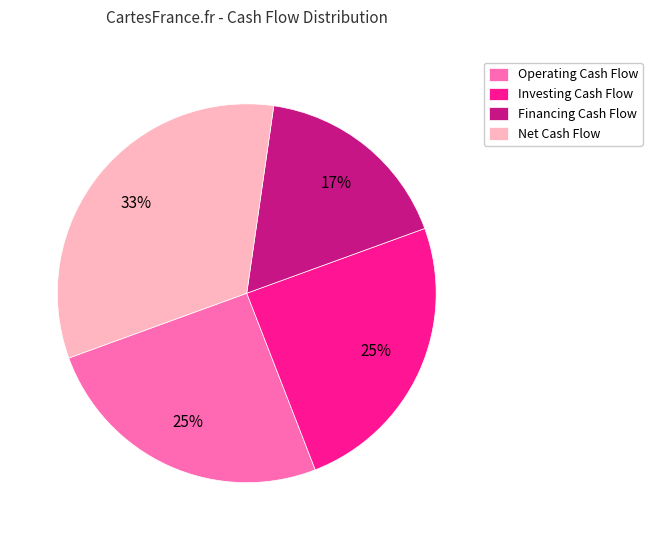

Which category has the biggest portion of the pie?

Net Cash Flow